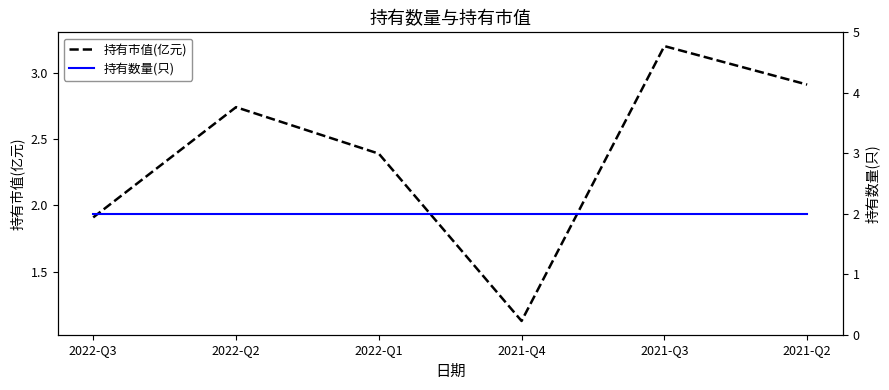

After their last crossing, which series has the higher values: 持有市值(亿元) or 持有数量(只)?

持有市值(亿元)